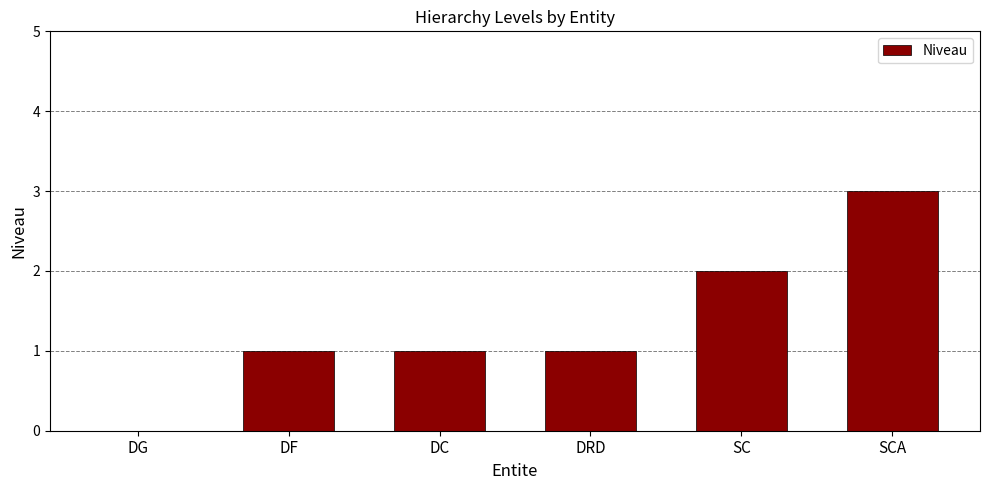

What is the maximum value shown in the chart?

3